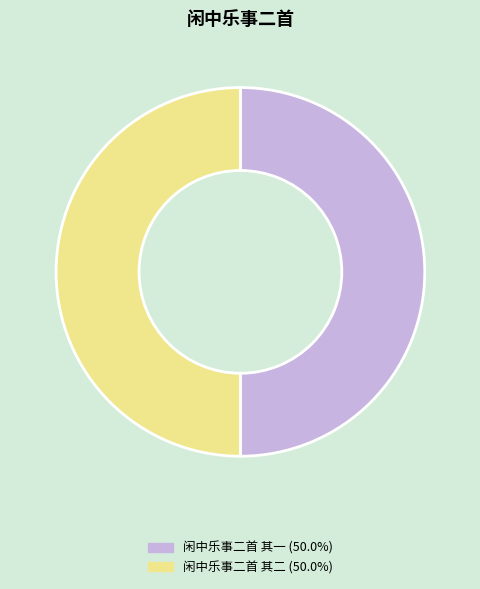

True or false: 闲中乐事二首 其一 accounts for 41% of the total.

False